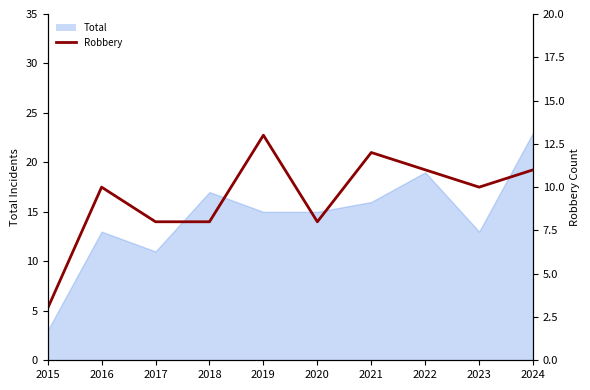

True or false: the data shows 11 at 2022.

True